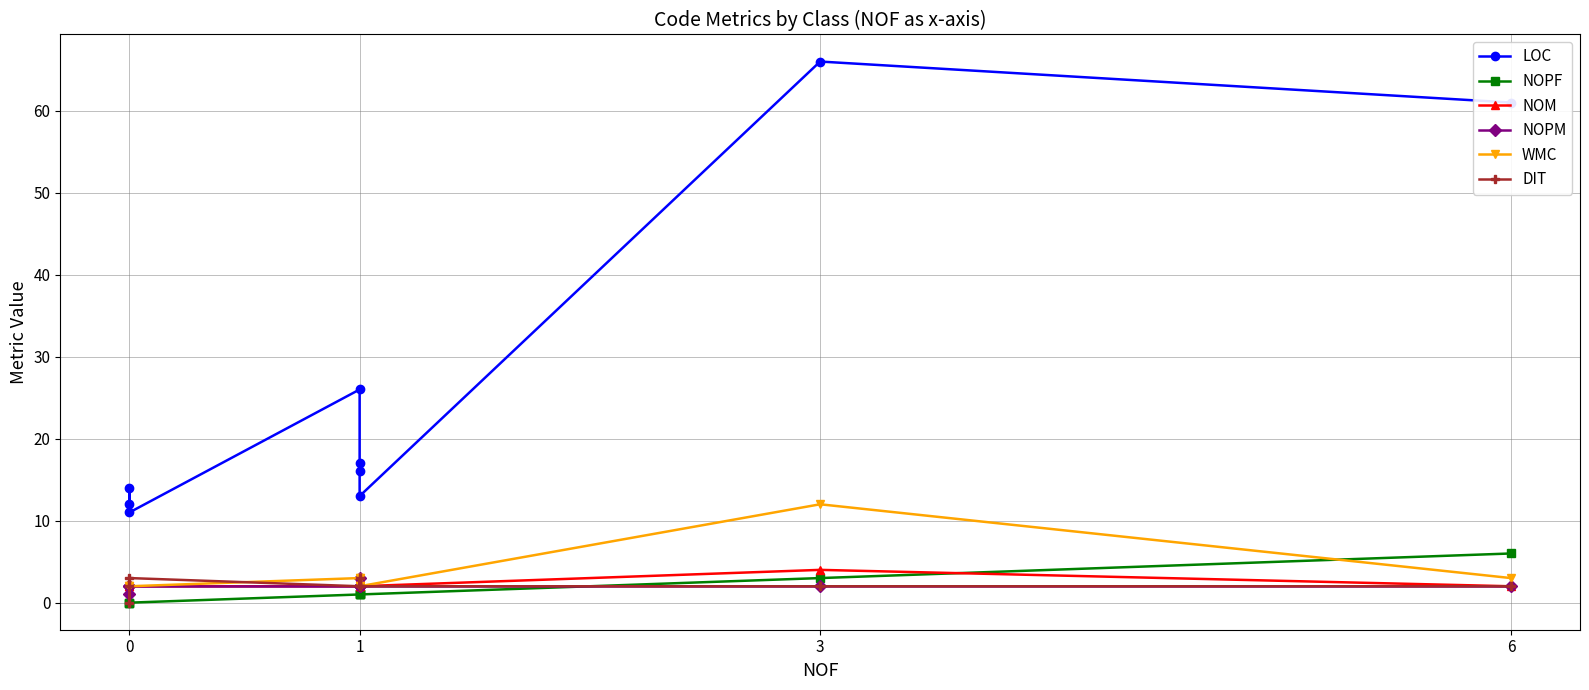

Rank the series by their maximum value, from highest to lowest.

LOC, WMC, NOPF, NOM, NOPM, DIT